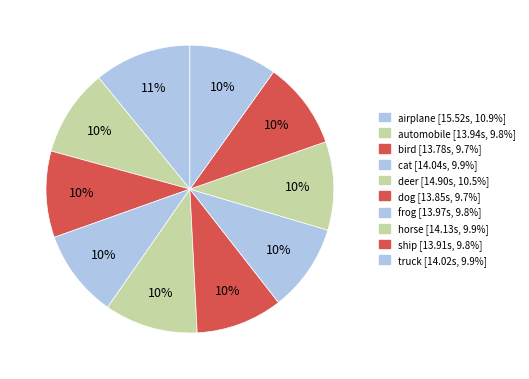

To the nearest percent, what is the average slice percentage?

10%